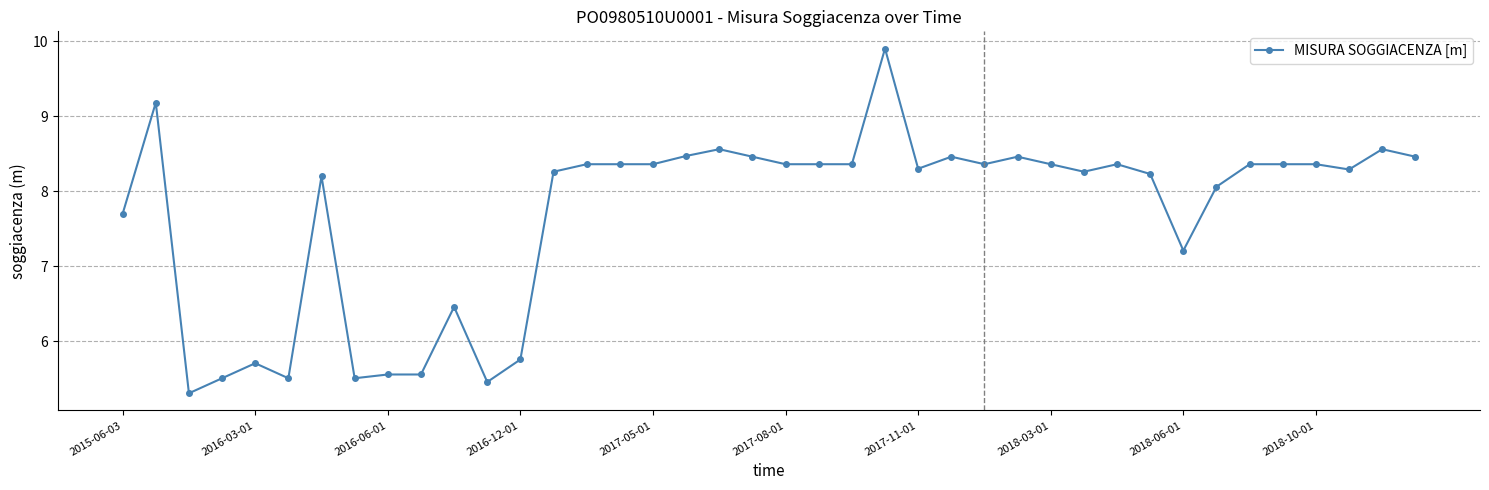

What is the smallest value displayed?

5.3